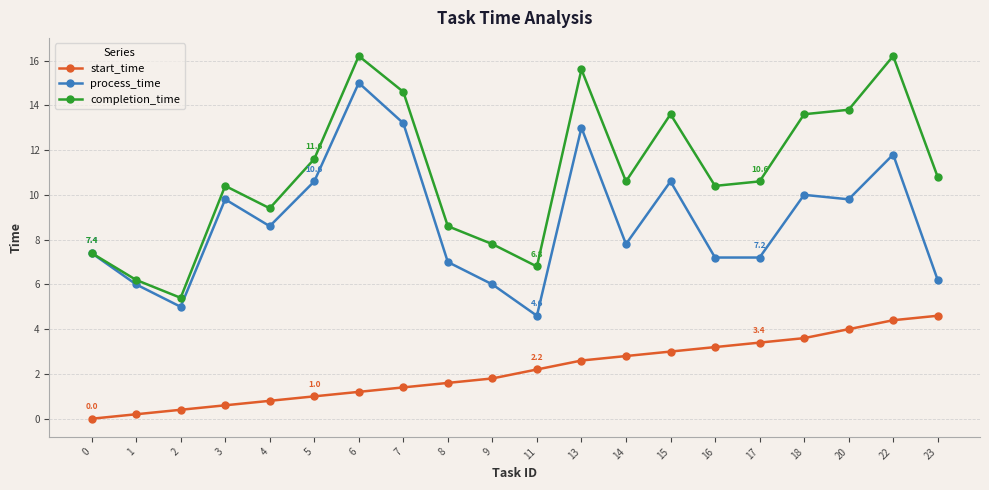

What is the maximum value shown in the chart?

16.2